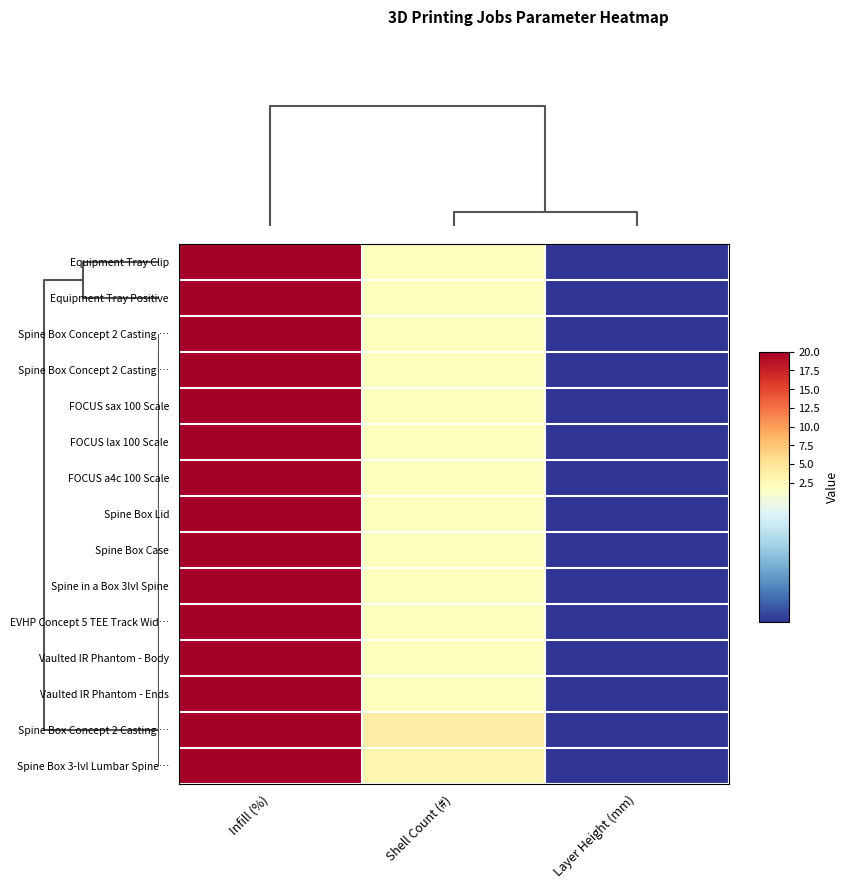

At how many categories does at least one series exceed 3?

2